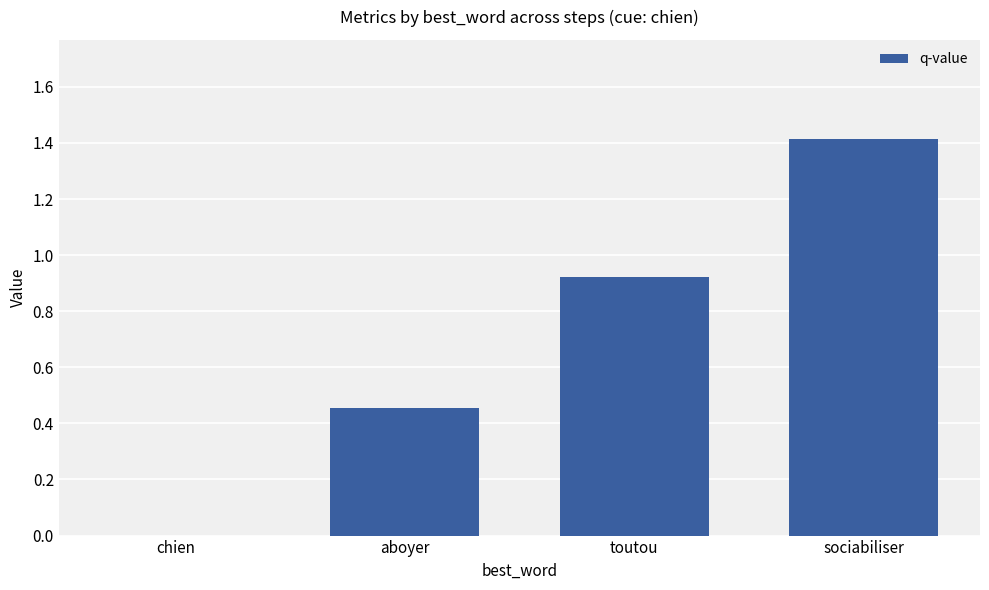

Where is the data nearest to the value 0?

chien